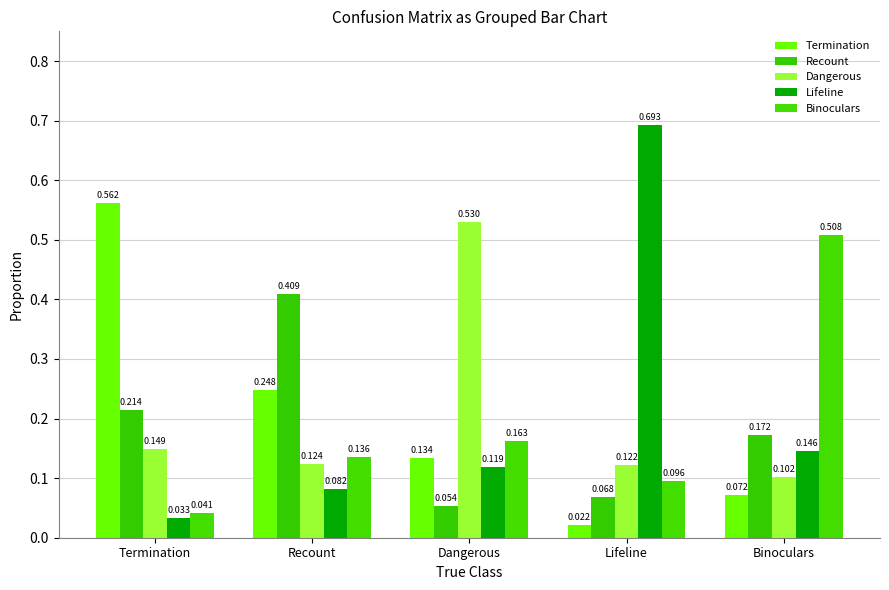

At which label does Binoculars reach its minimum?

Termination